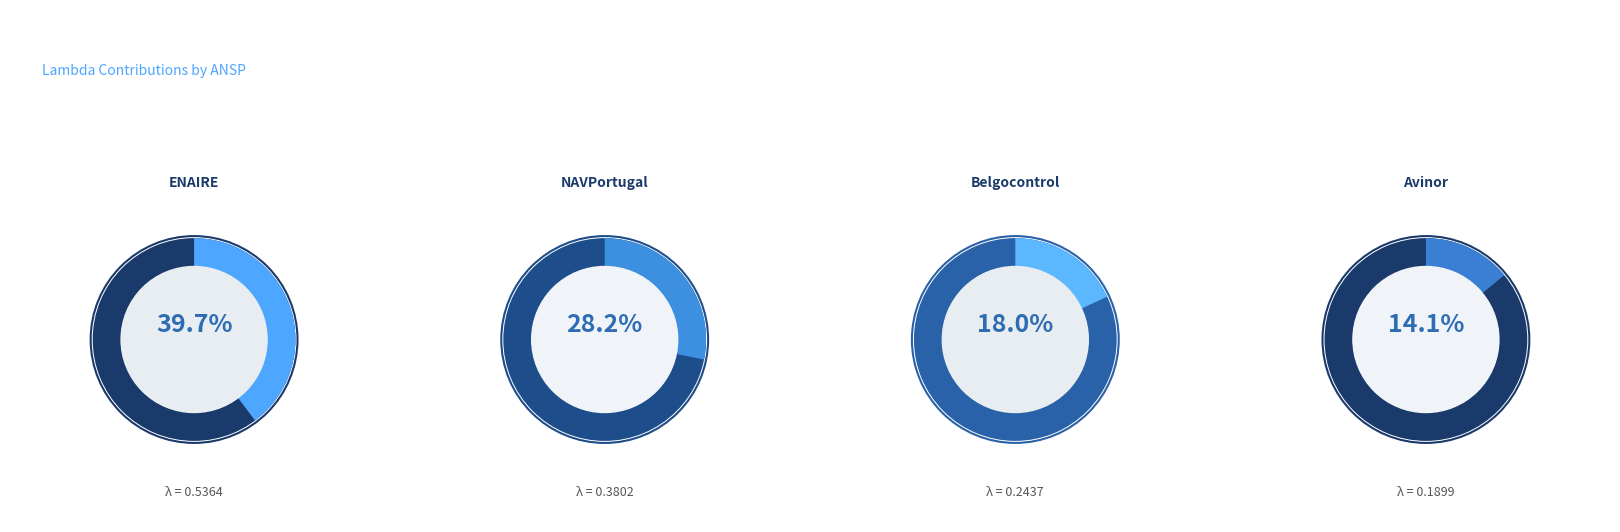

Is there a majority slice in this chart?

No